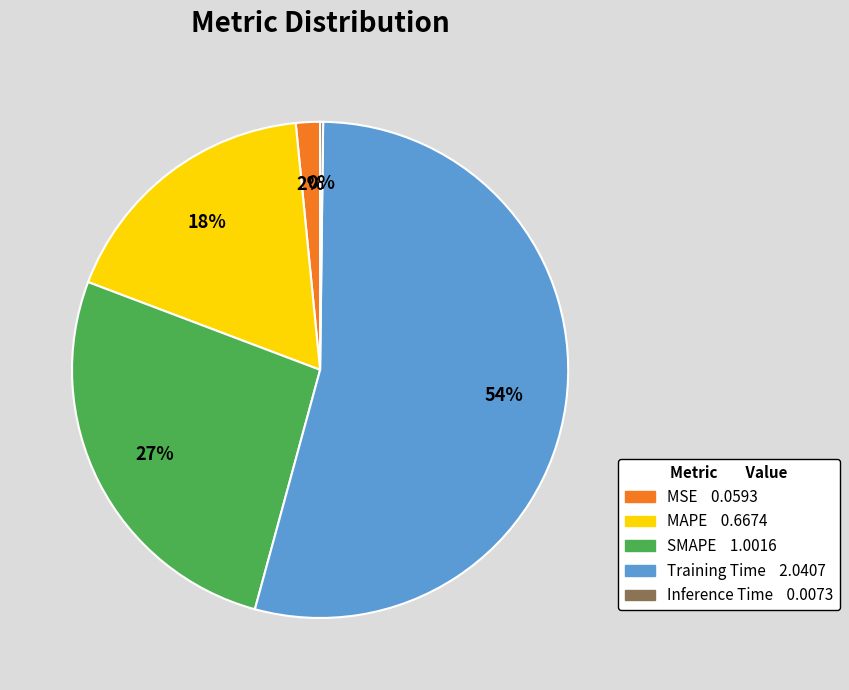

The SMAPE slice represents 27% of the pie. True or false?

True